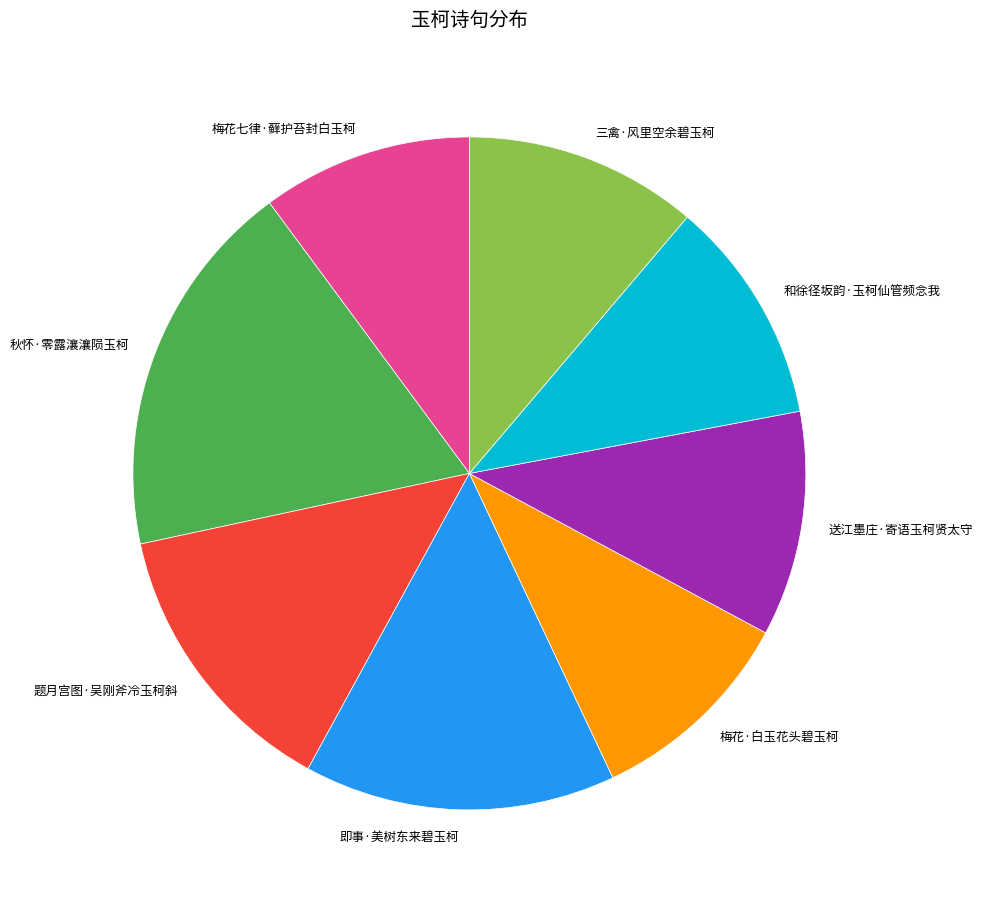

Which slice is the largest?

秋怀·零露瀼瀼陨玉柯